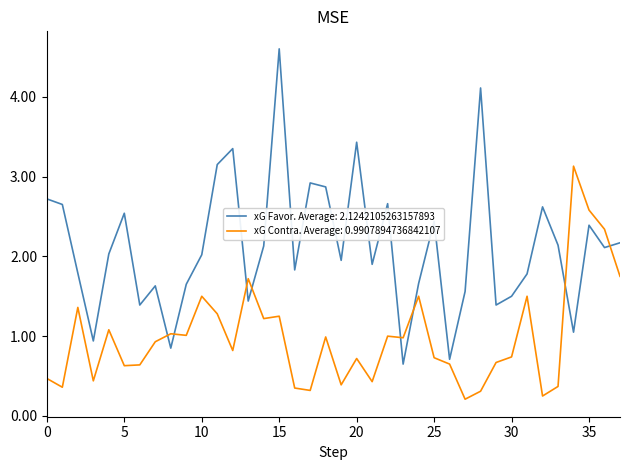

After their last crossing, which series has the higher values: xG Favor. Average: 2.1242105263157893 or xG Contra. Average: 0.9907894736842107?

xG Favor. Average: 2.1242105263157893